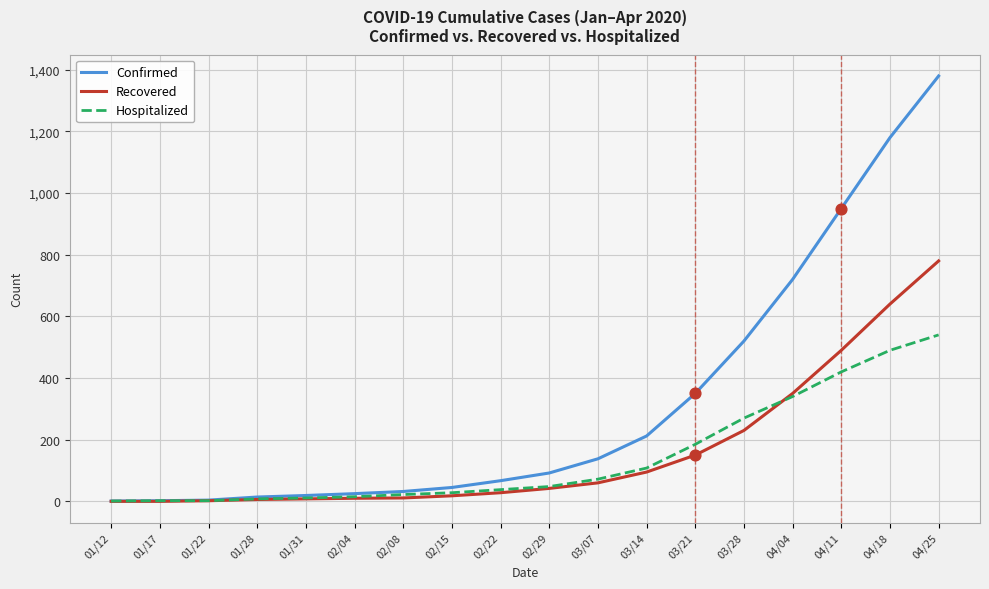

Which series has the largest total across all categories?

Confirmed